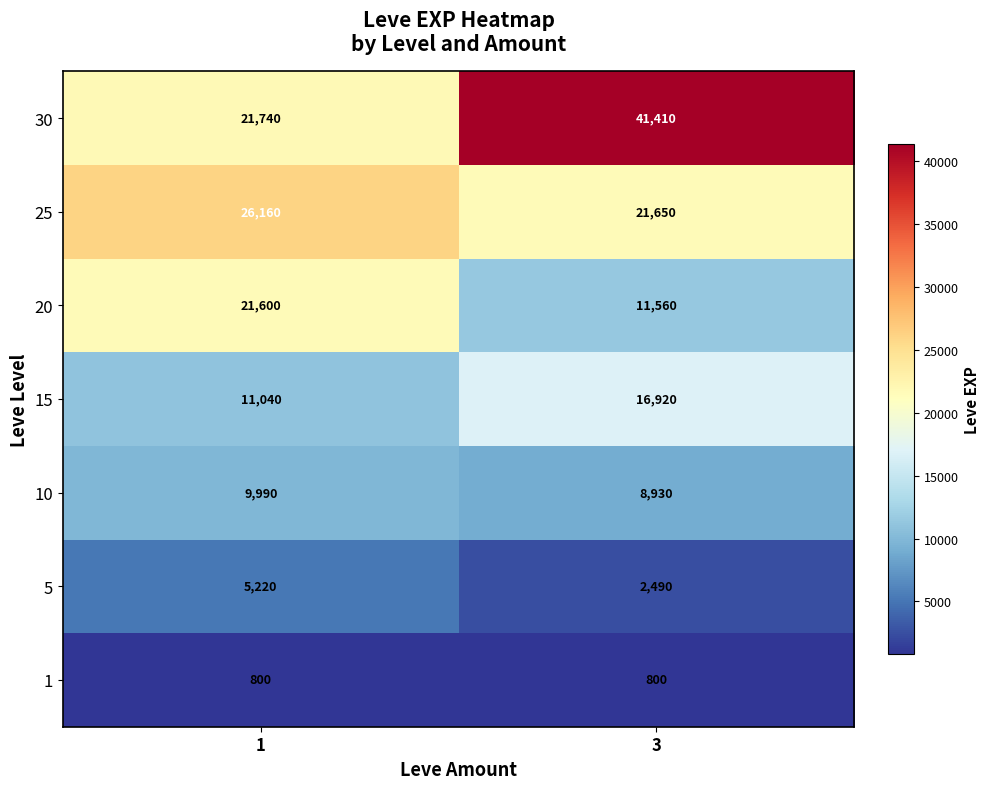

Which series has the largest range (max minus min)?

30